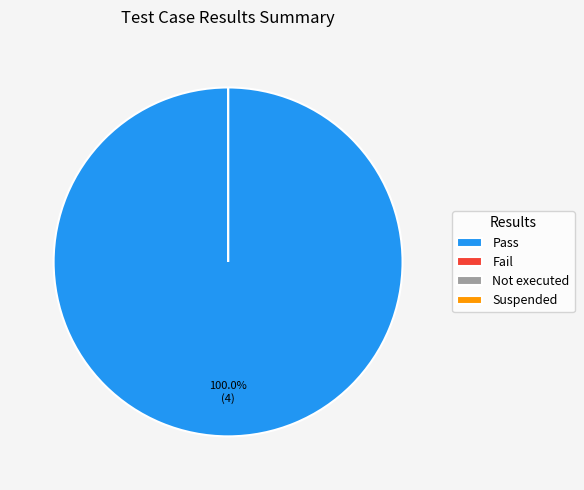

Between Not executed and Suspended, which is larger?

Not executed